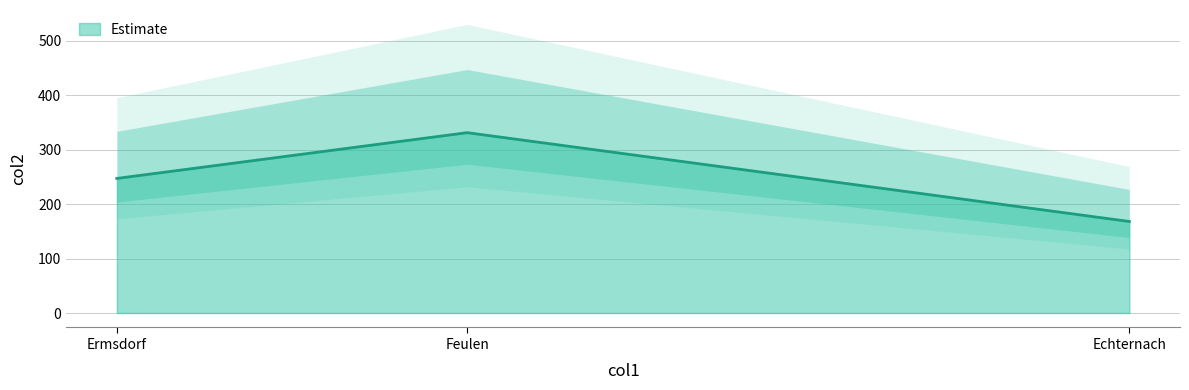

What is the label of the 3rd point from the right?

Ermsdorf